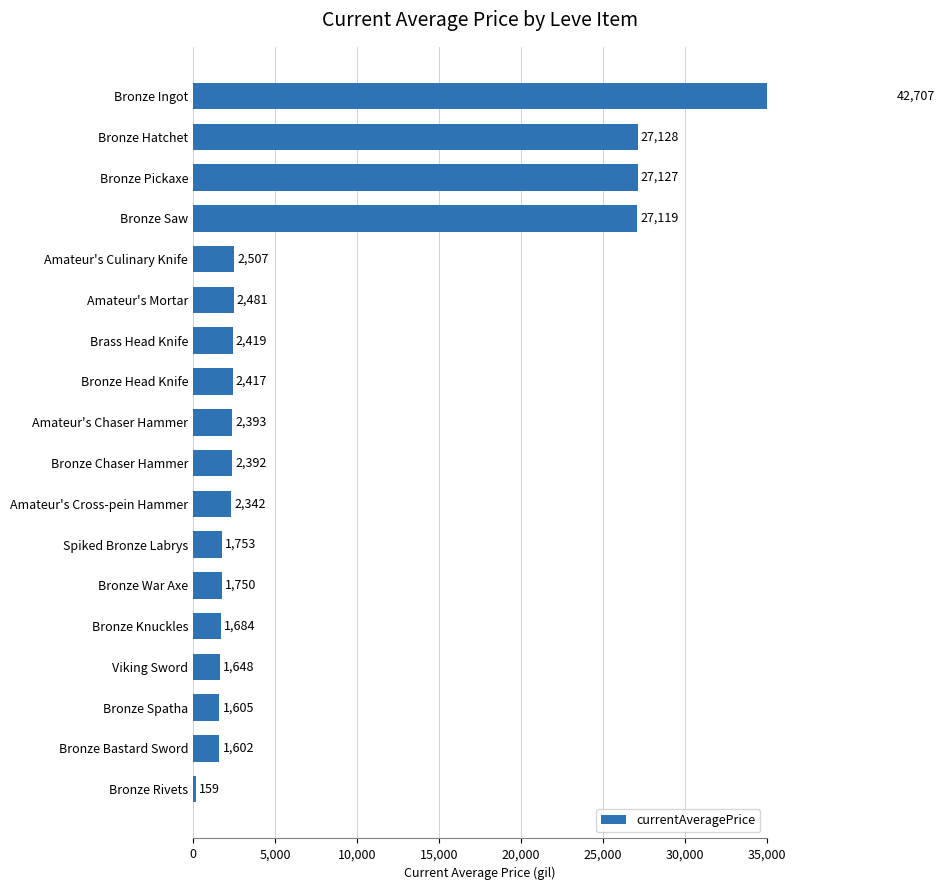

Approximately how many times larger is the value at Amateur's Mortar compared to Brass Head Knife?

1.0